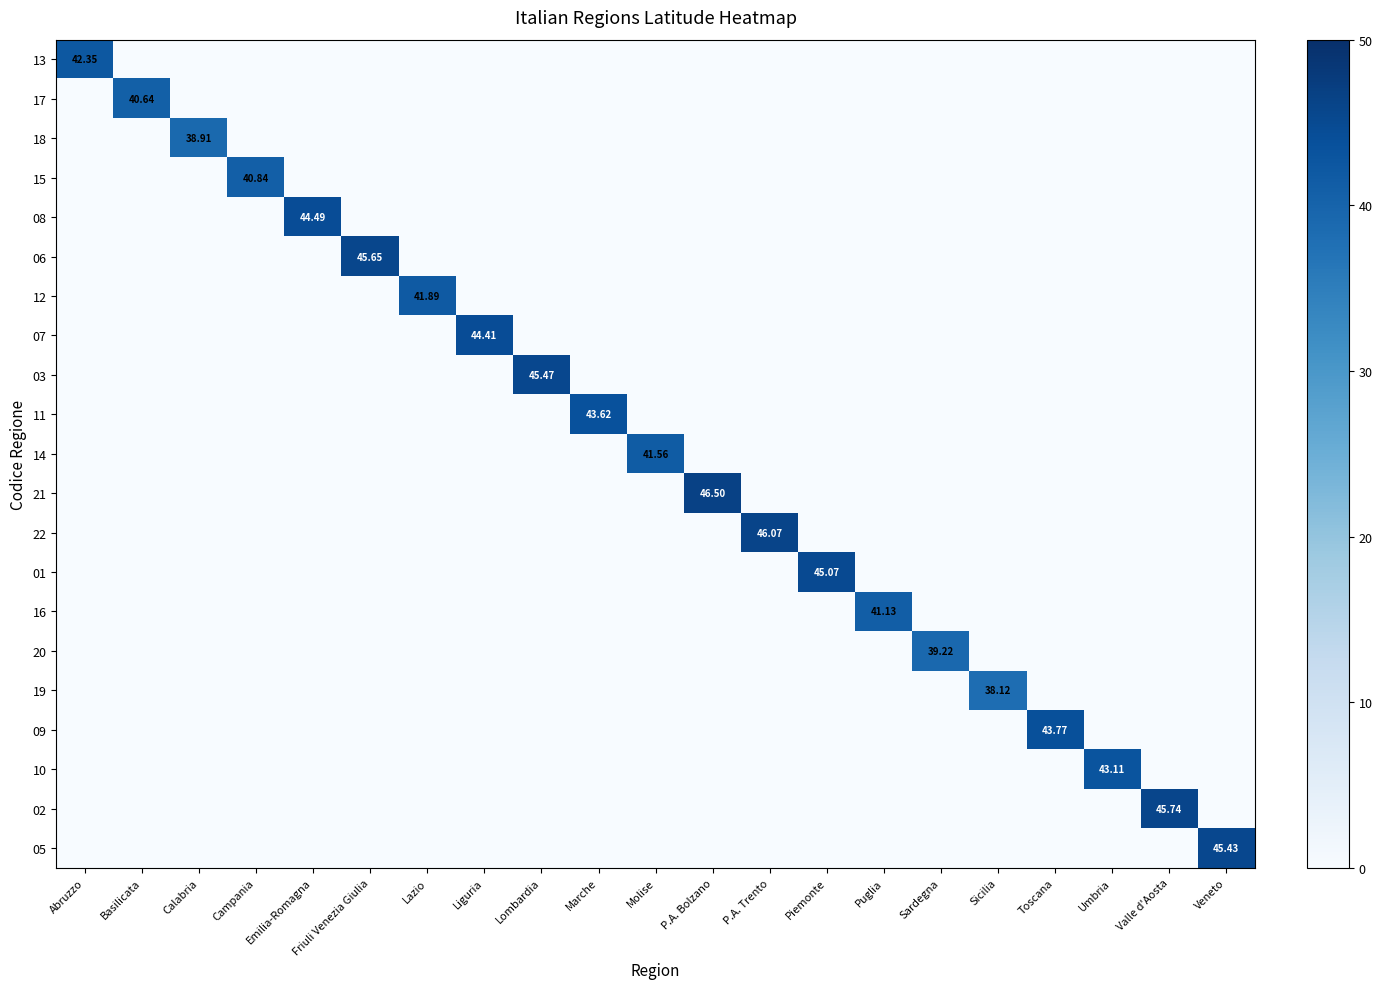

How many categories are shown in the chart?

21